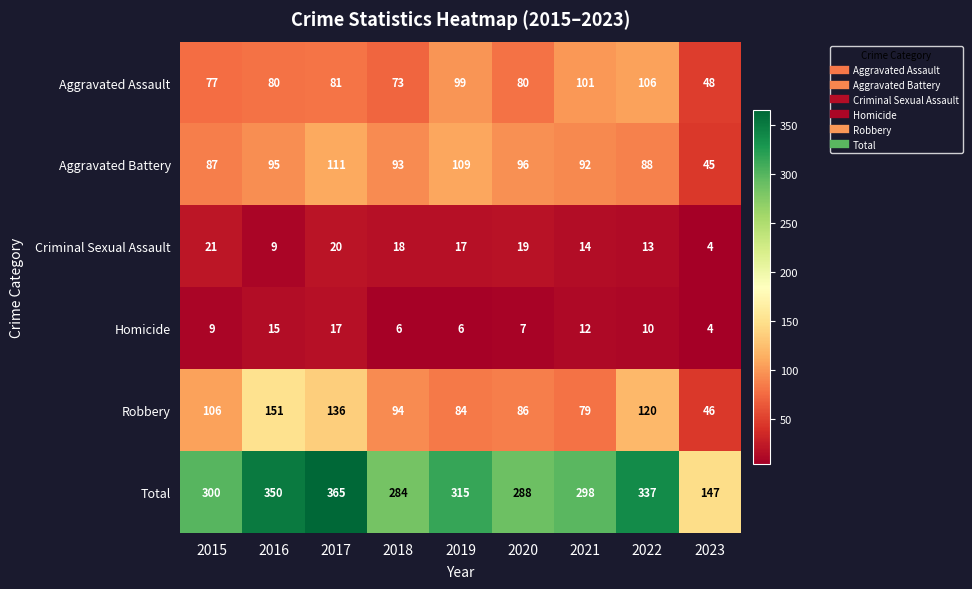

Is it true that Homicide equals 10 at 2022?

True